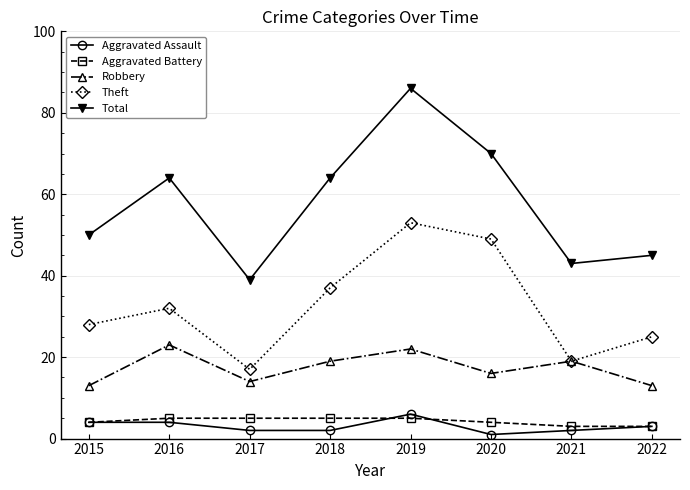

Reading left to right, extract all data points from this chart.

Aggravated Assault: 2015=4	2016=4	2017=2	2018=2	2019=6	2020=1	2021=2	2022=3
Aggravated Battery: 2015=4	2016=5	2017=5	2018=5	2019=5	2020=4	2021=3	2022=3
Robbery: 2015=13	2016=23	2017=14	2018=19	2019=22	2020=16	2021=19	2022=13
Theft: 2015=28	2016=32	2017=17	2018=37	2019=53	2020=49	2021=19	2022=25
Total: 2015=50	2016=64	2017=39	2018=64	2019=86	2020=70	2021=43	2022=45